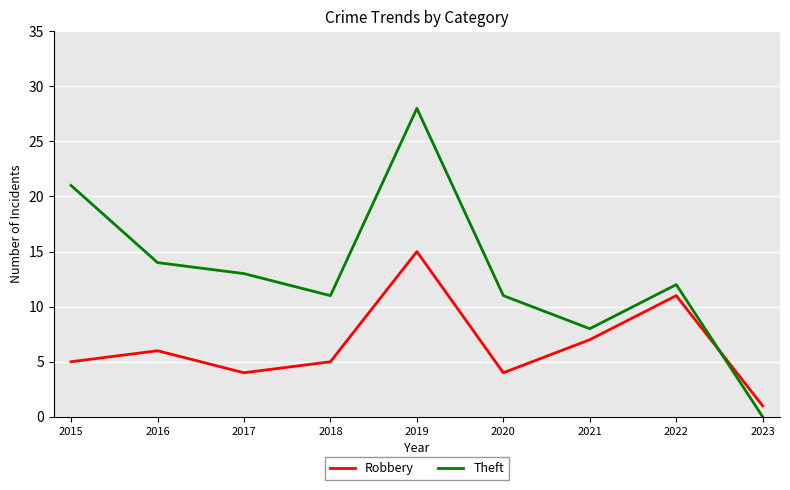

True or false: Robbery and Theft cross at least once.

True